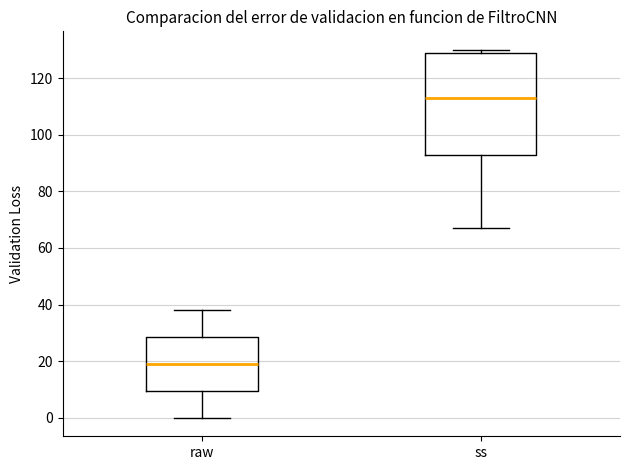

Reading left to right, read every box against the y-axis: the position of its median line, the range the box covers, and the ends of its whiskers. The values are not printed on the chart, so give them approximately, as read against the axis.

raw: median 20, box 10 to 28, whiskers 0 to 38
ss: median 114, box 94 to 130, whiskers 68 to 130 (just above the box's upper edge)